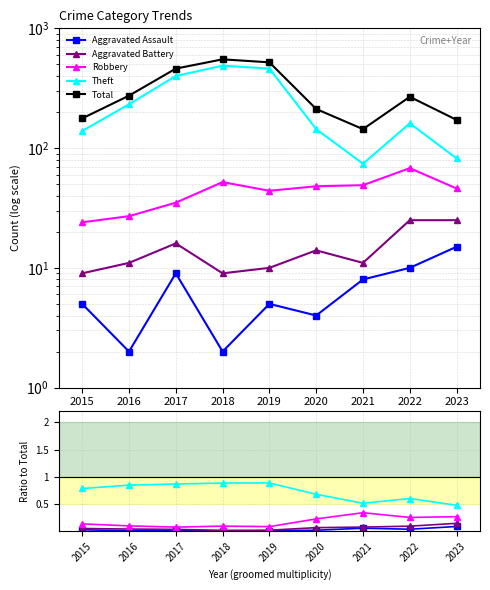

What is the value of the Theft point at the 3rd from the left?

0.9